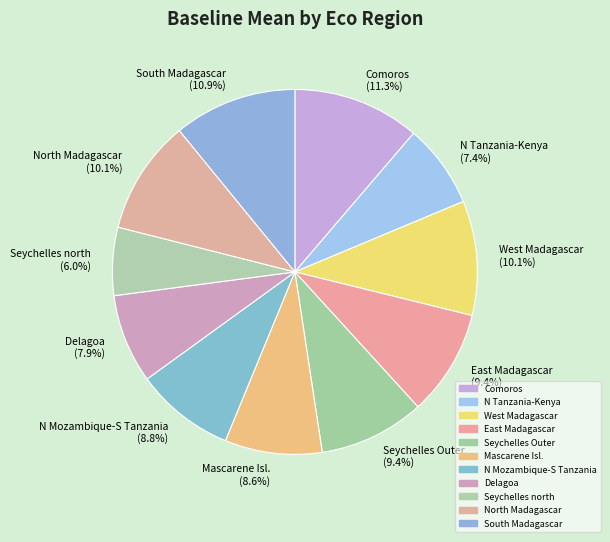

What percentage is NOT represented by Seychelles north?

94.0%